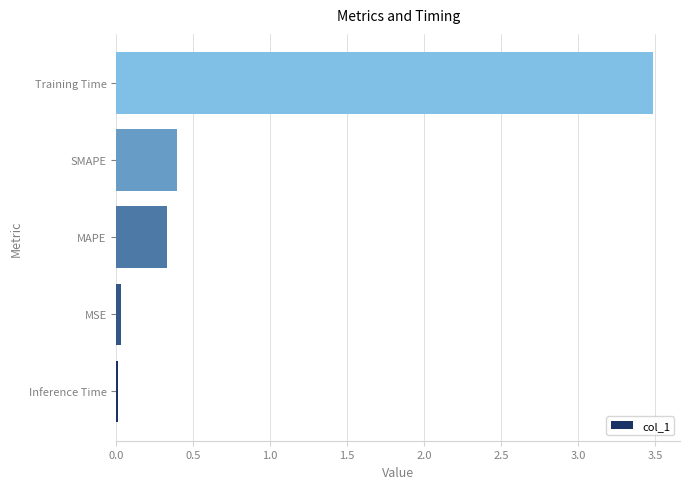

Are the bars grouped side by side (vs. stacked)?

No